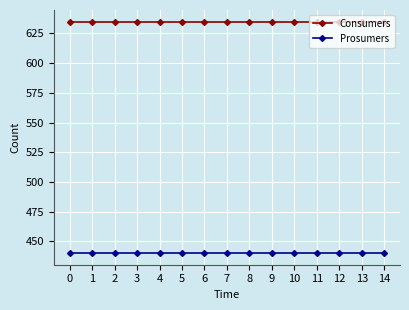

How many data points does each series have?

15